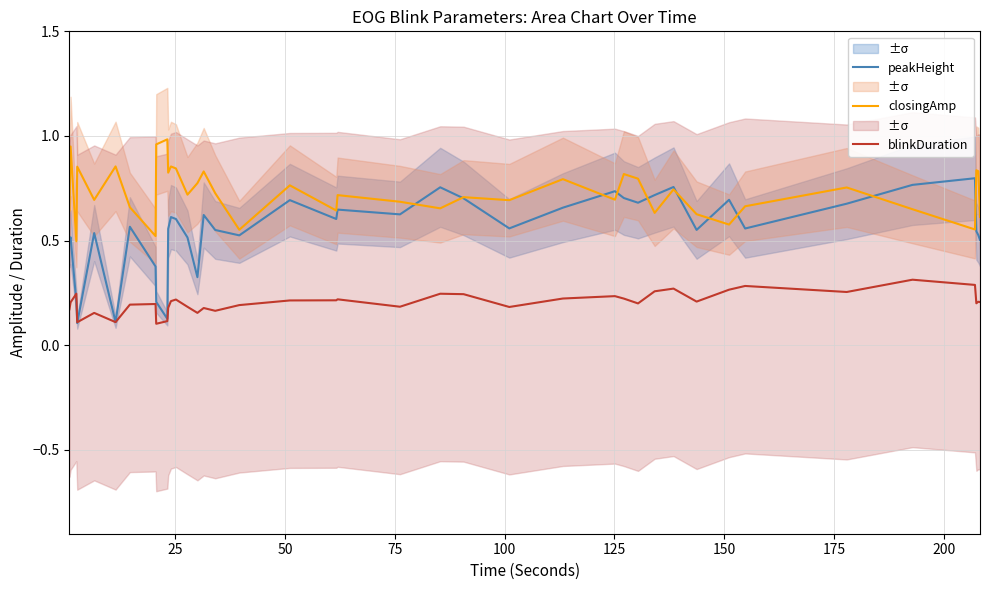

True or false: closingAmp and blinkDuration cross at least once.

False